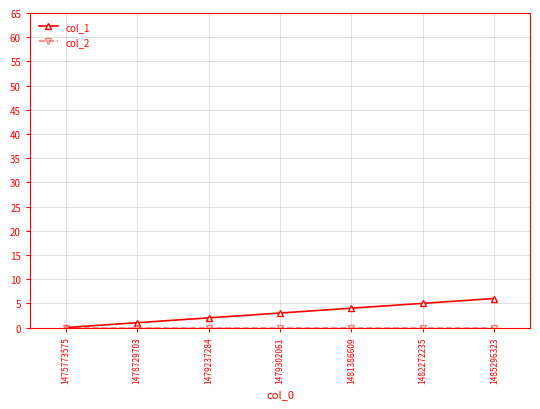

Which series has the largest range (max minus min)?

col_1